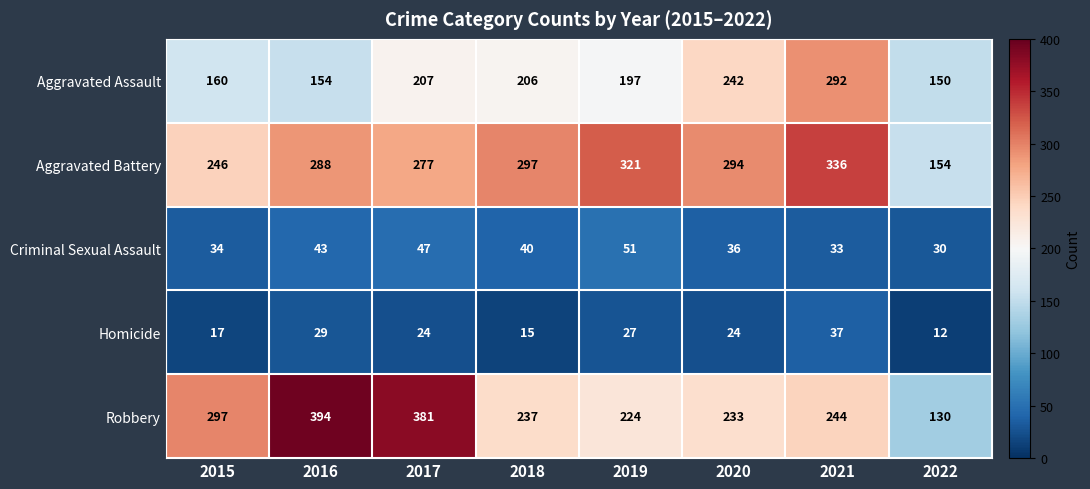

List the series in order of their peak value, highest first.

Robbery, Aggravated Battery, Aggravated Assault, Criminal Sexual Assault, Homicide